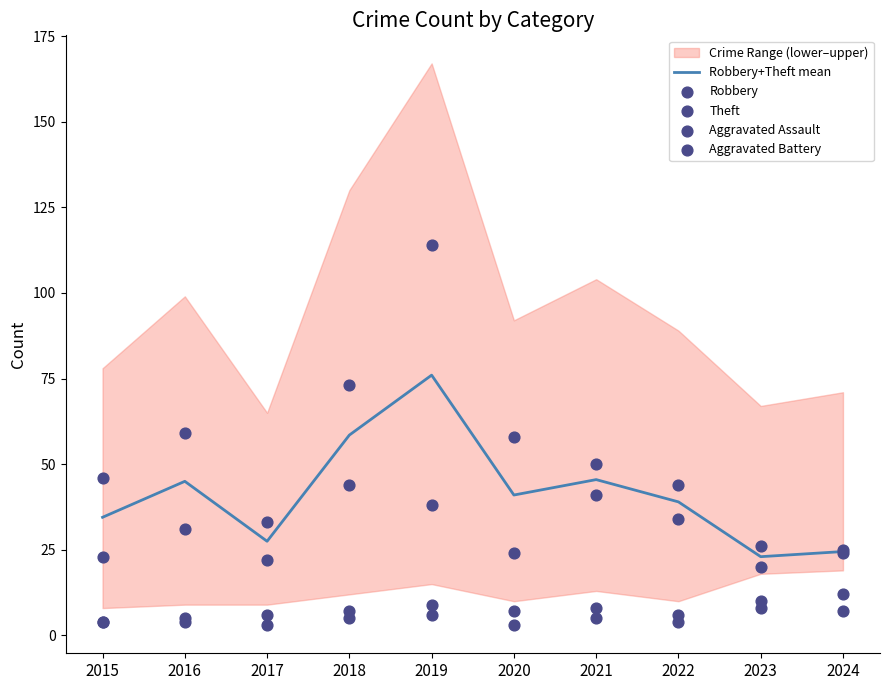

True or false: Robbery+Theft mean has a value of 24.5 at 2024.

True